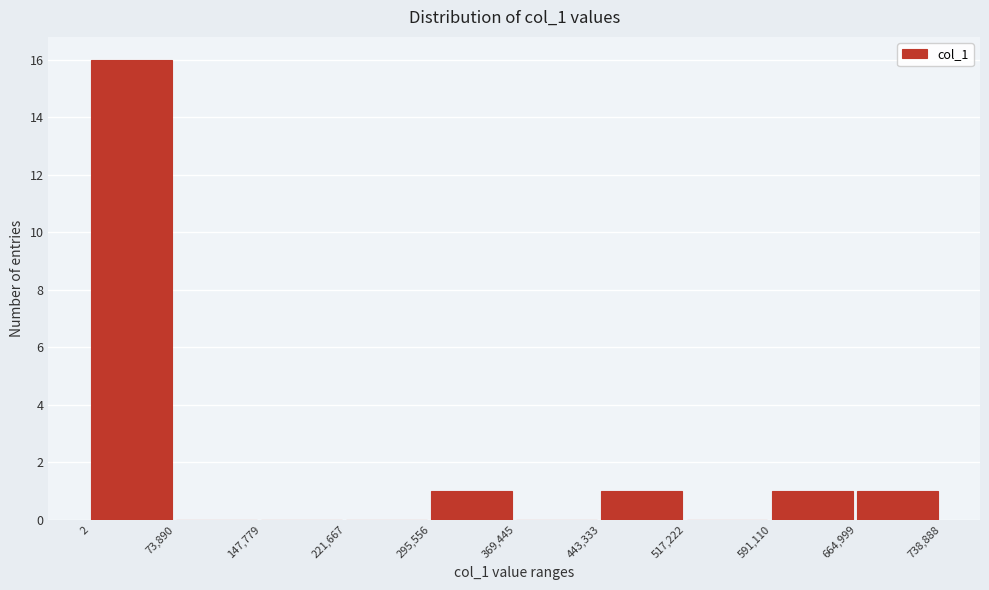

Over which range of the x-axis is the bar tallest?

2 to 73,890